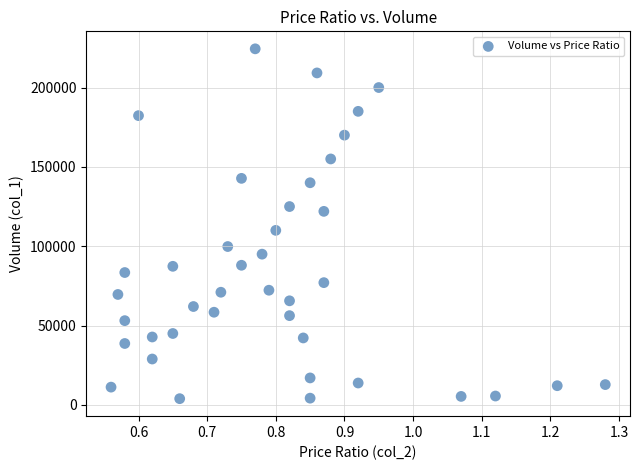

What Y value in the scatter plot is closest to 114165?

110000